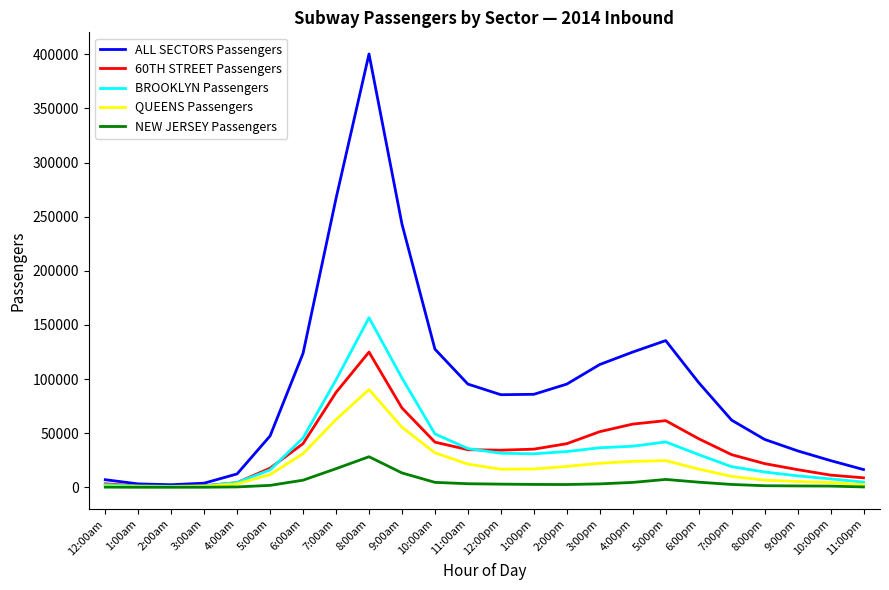

Which category has the highest value across all series?

8:00am